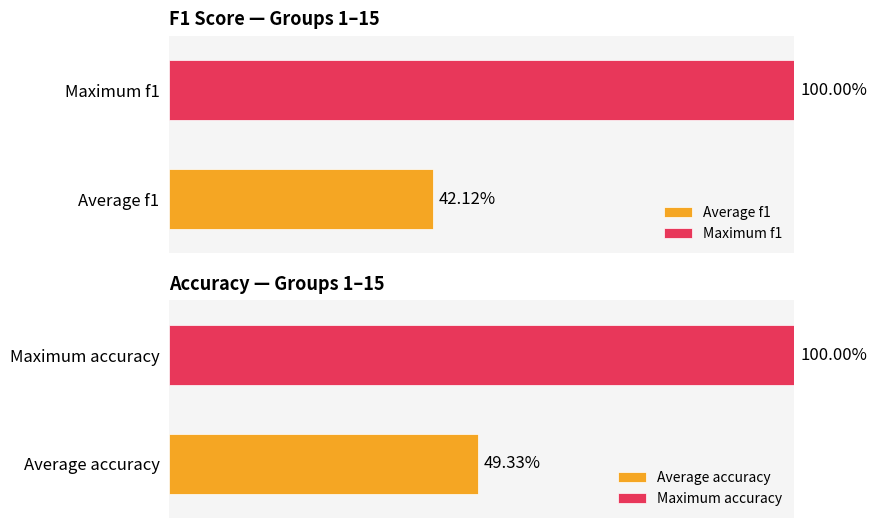

Between 3 and 4, which is larger?

4